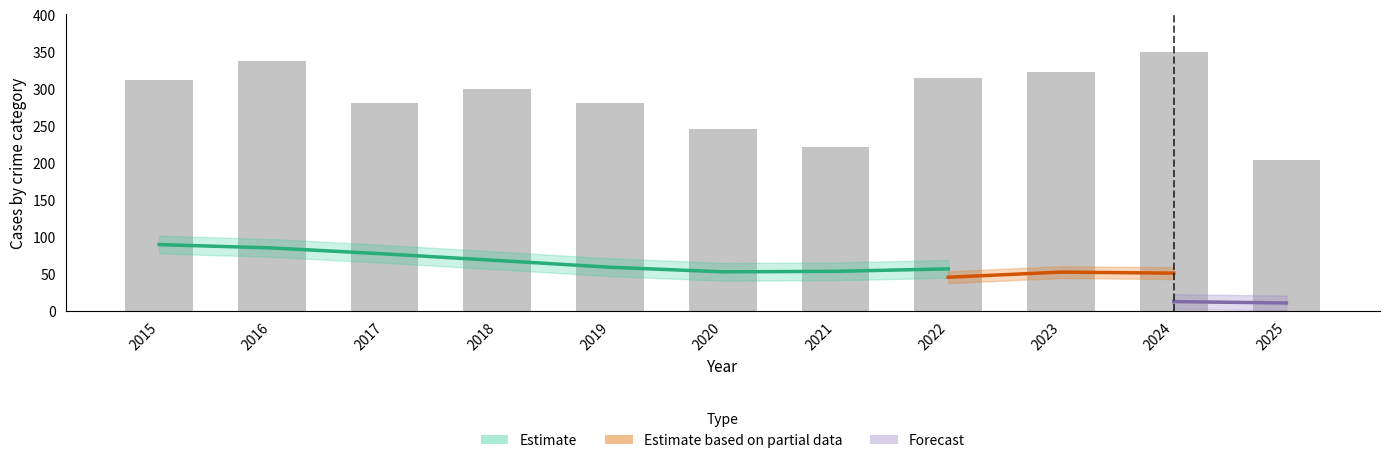

How many bars are there in total?

11